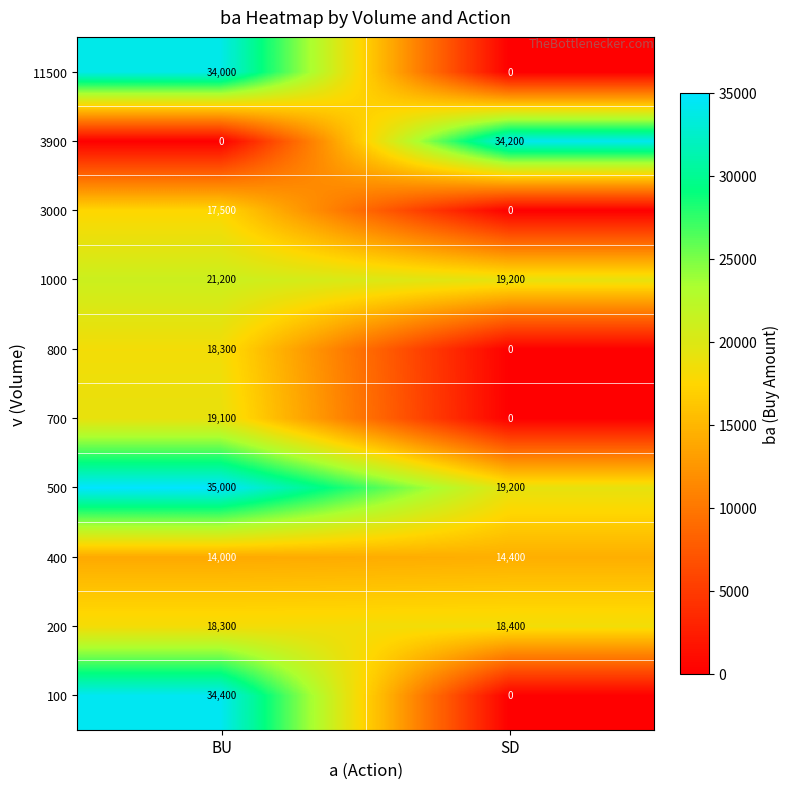

Which series has the largest total across all categories?

500